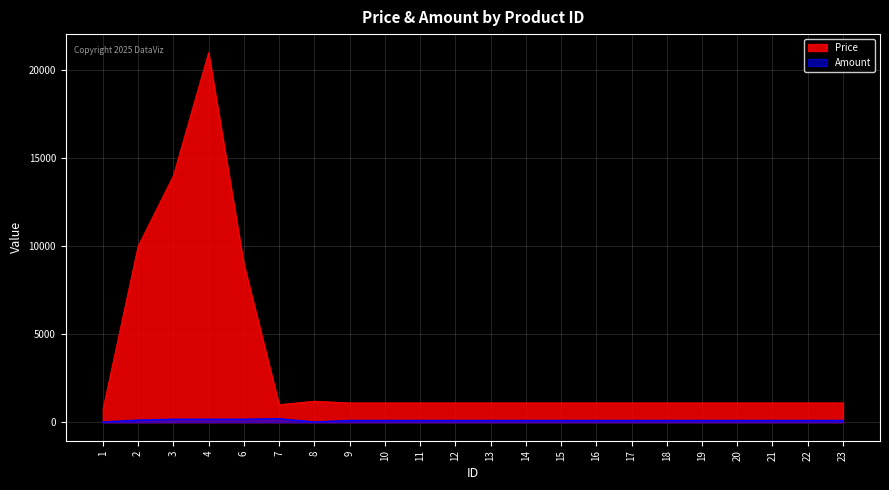

What is the minimum value for Amount?

10